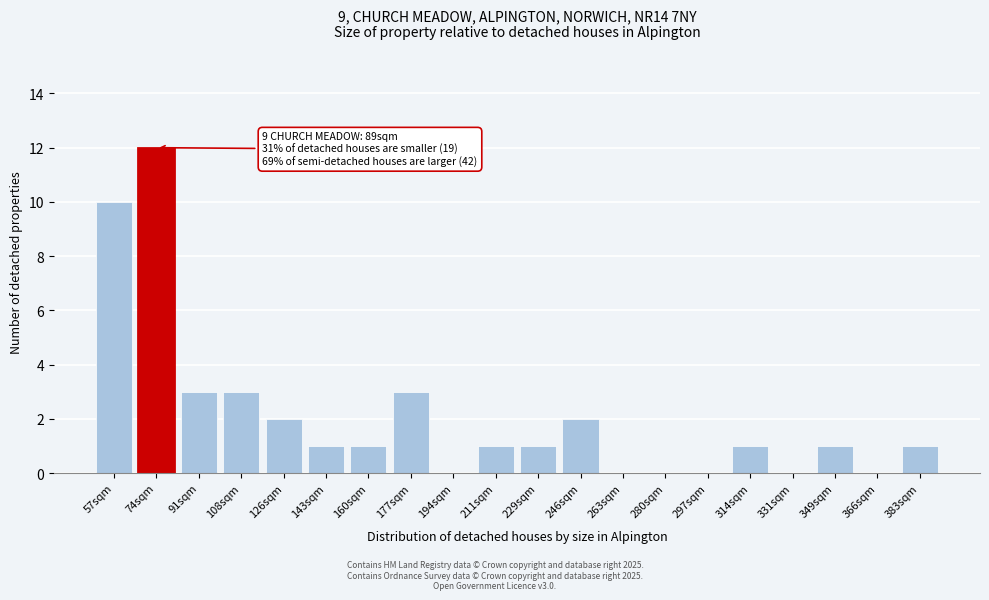

Reading left to right, extract all data points from this chart.

57sqm=10	74sqm=12	91sqm=3	108sqm=3	126sqm=2	143sqm=1	160sqm=1	177sqm=3	194sqm=0	211sqm=1	229sqm=1	246sqm=2	263sqm=0	280sqm=0	297sqm=0	314sqm=1	331sqm=0	349sqm=1	366sqm=0	383sqm=1